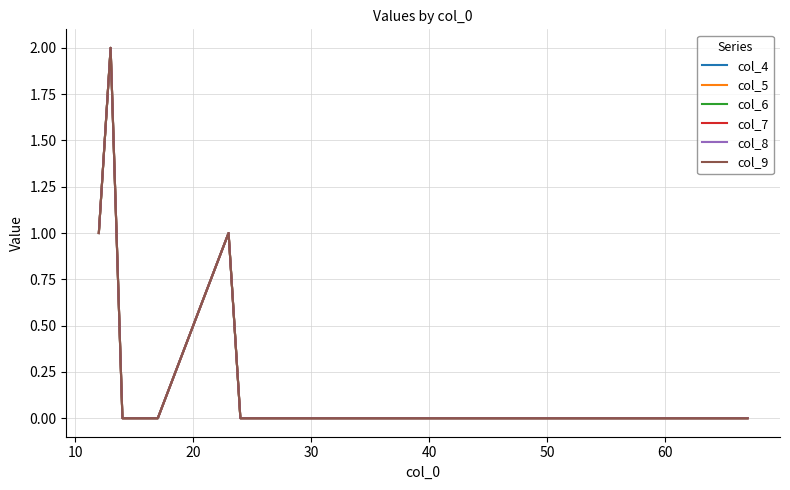

Is this an area chart (filled region under the line)?

No